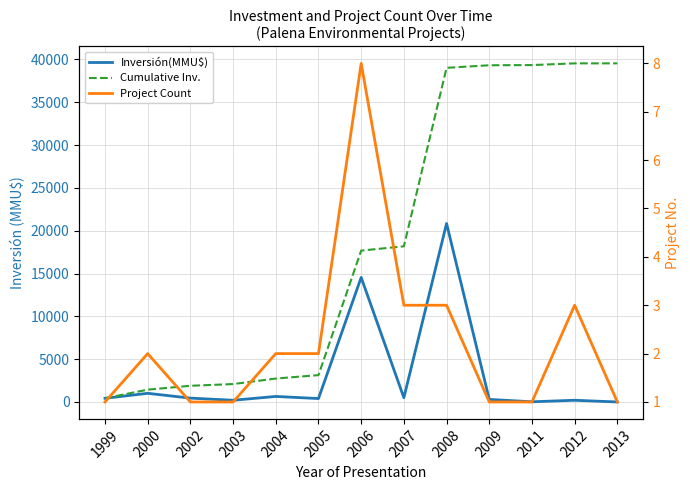

Which series changed the most between 2003 and 2009?

Cumulative Inv.